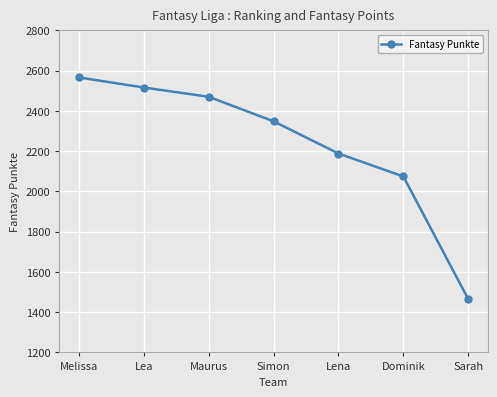

What is the average value?

2232